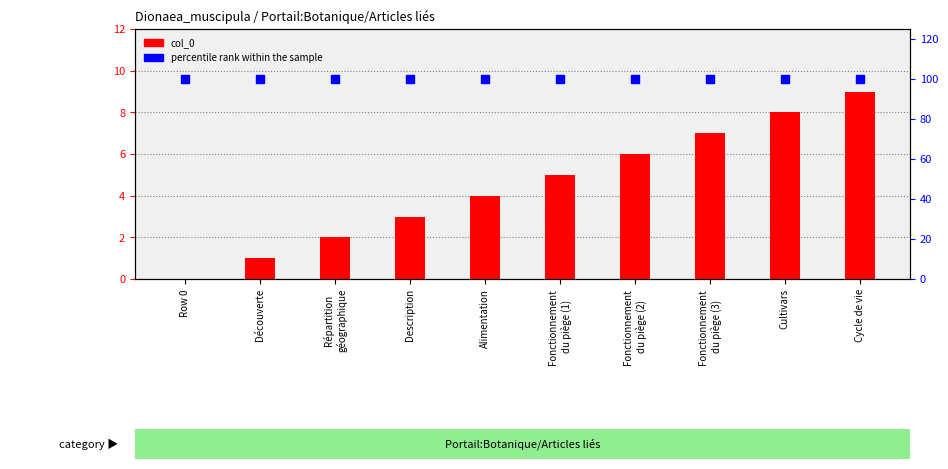

What is the total value across all series at Fonctionnement
du piège (3)?

107